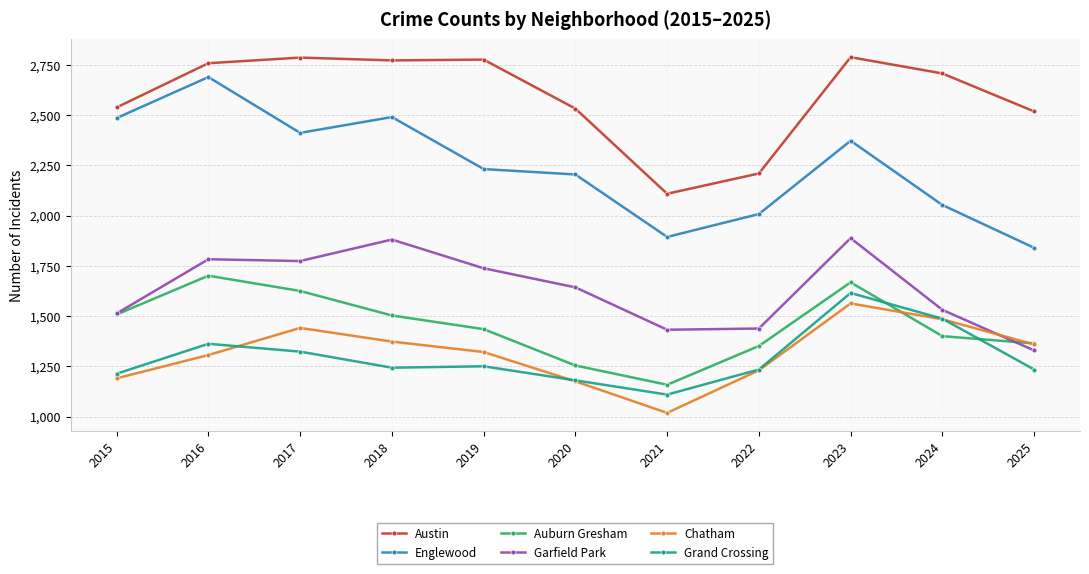

Where is the first local maximum for Chatham?

2017